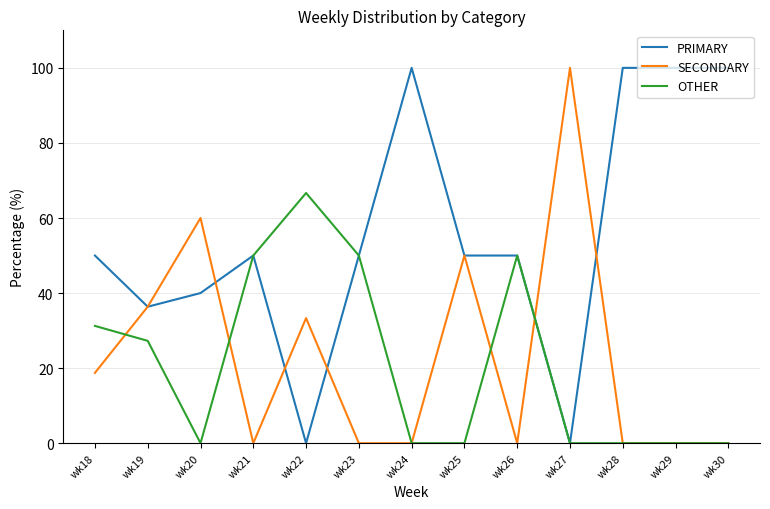

Is this an area chart (filled region under the line)?

No